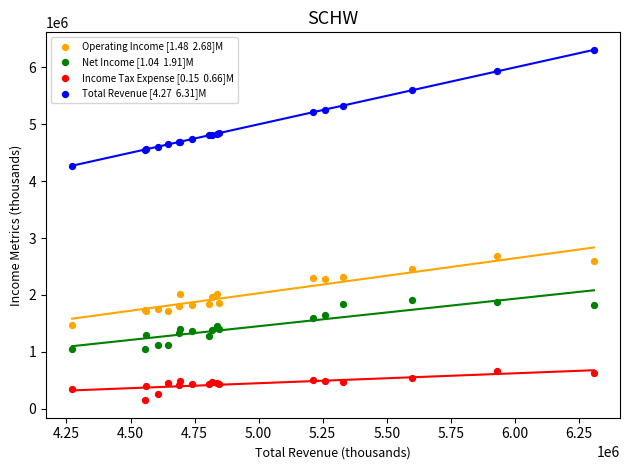

Across all series, what Y value is closest to 3229000?

2677000